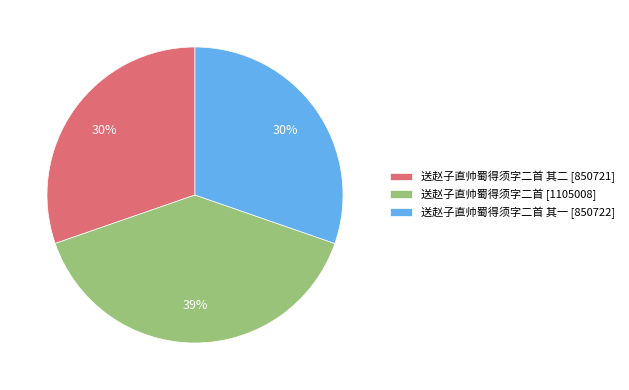

Is there any slice that represents more than half of the pie?

No